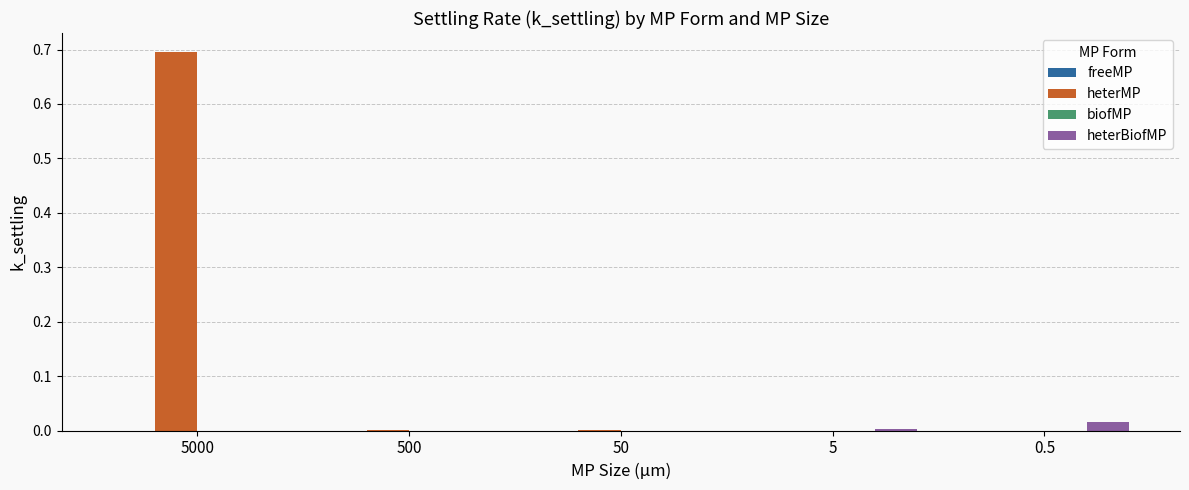

What is the maximum value shown in the chart?

0.7